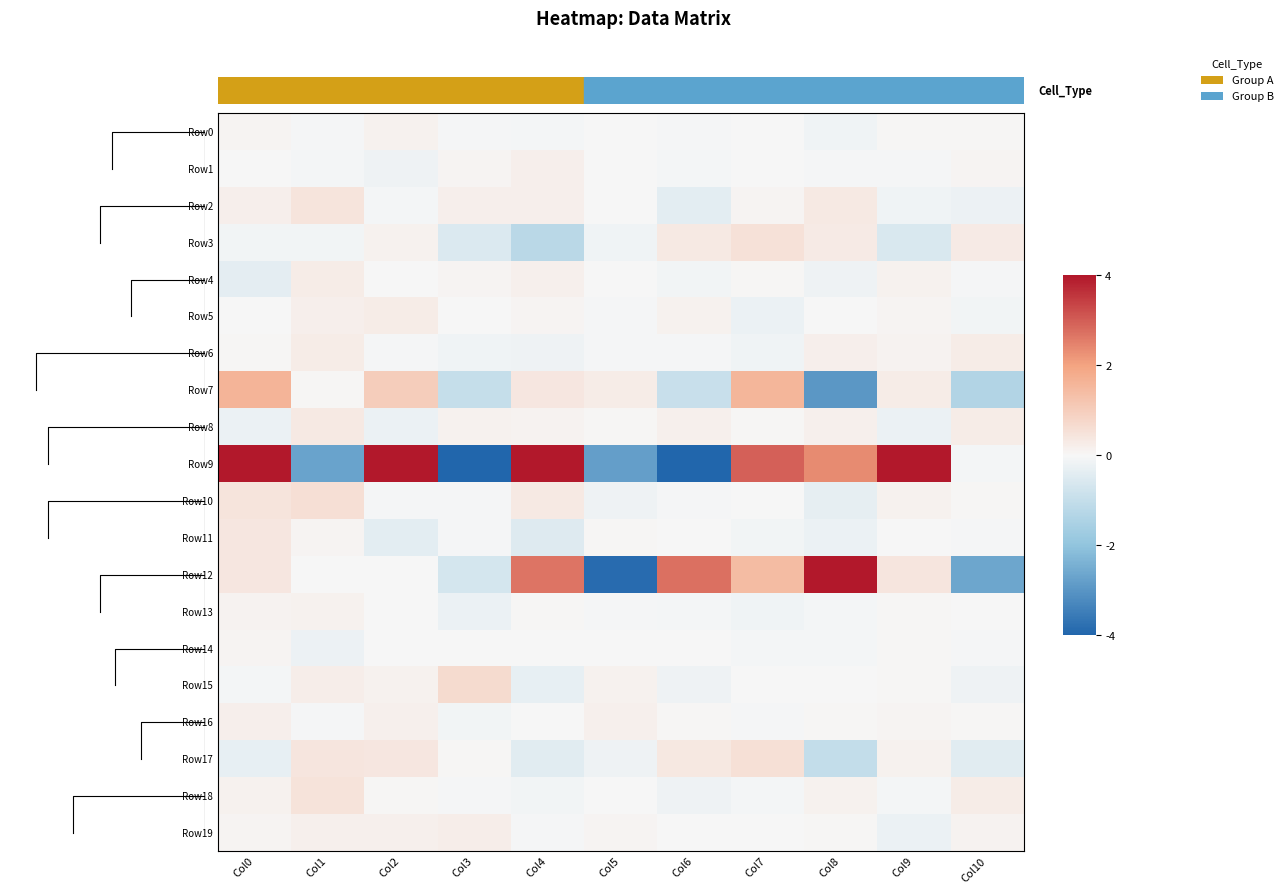

What is the greatest value displayed?

4.0